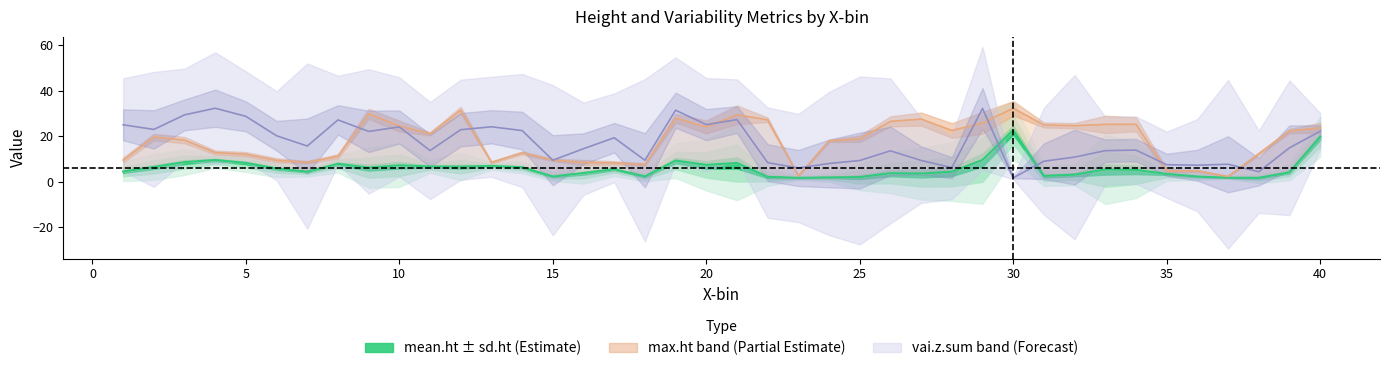

Is it true that max.ht equals 27.6 at 27?

True